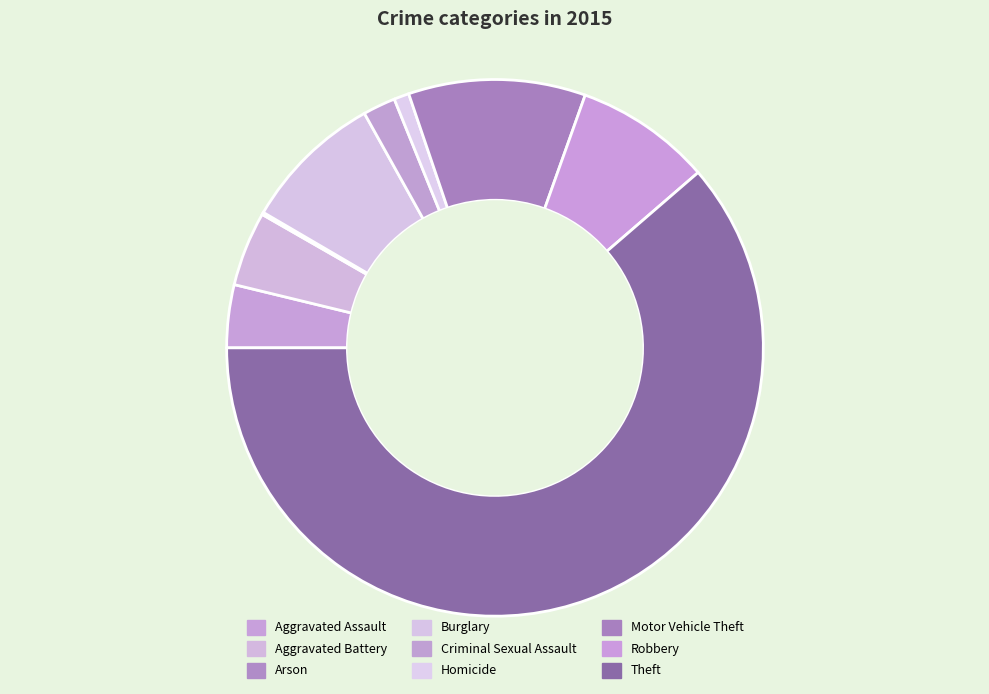

To the nearest percent, what percentage of the pie is Robbery?

8%